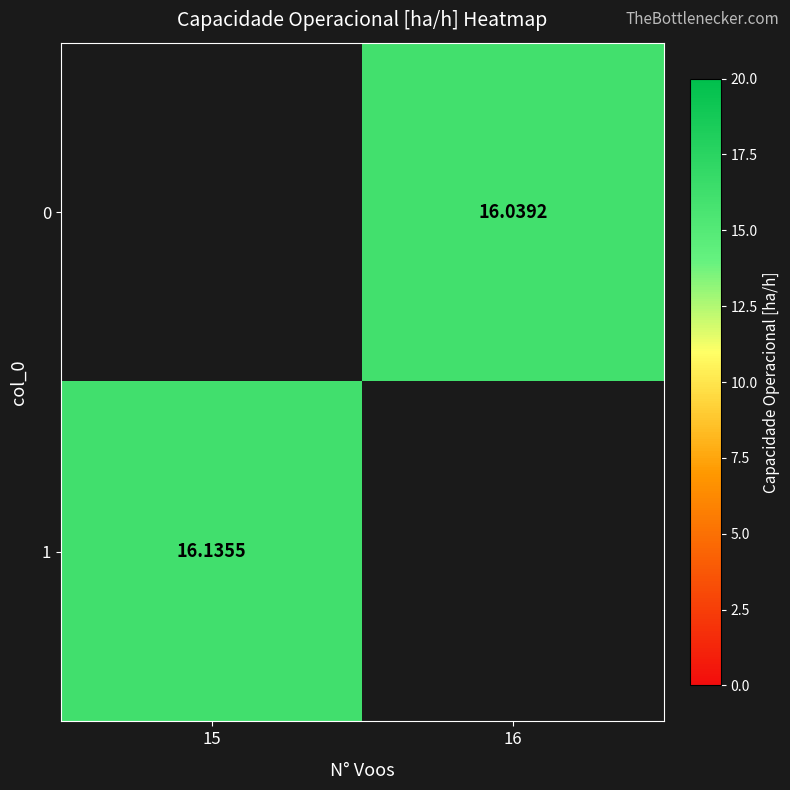

What is the minimum value shown in the chart?

16.0